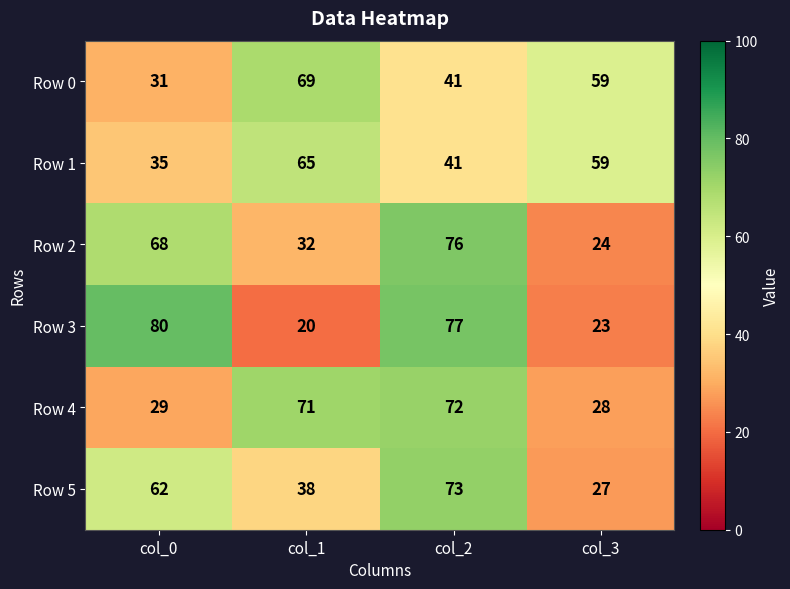

What is the difference between the highest and lowest values at col_0?

51